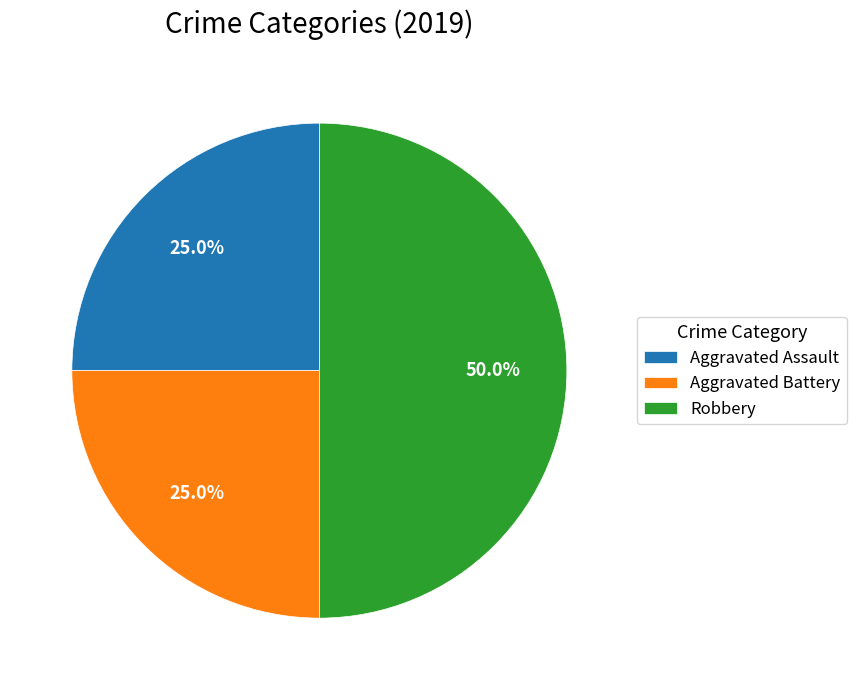

To the nearest percent, what is the combined percentage of Robbery and Aggravated Assault?

75%